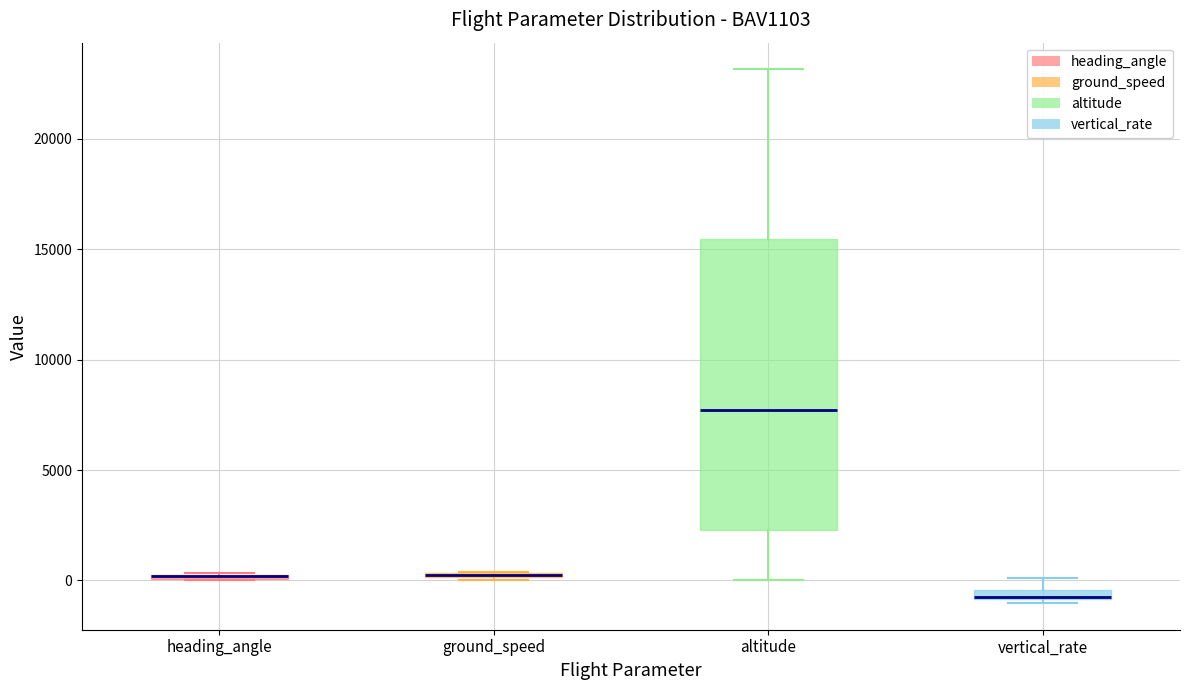

Comparing the boxes themselves (not the whiskers), which one is the tallest?

altitude